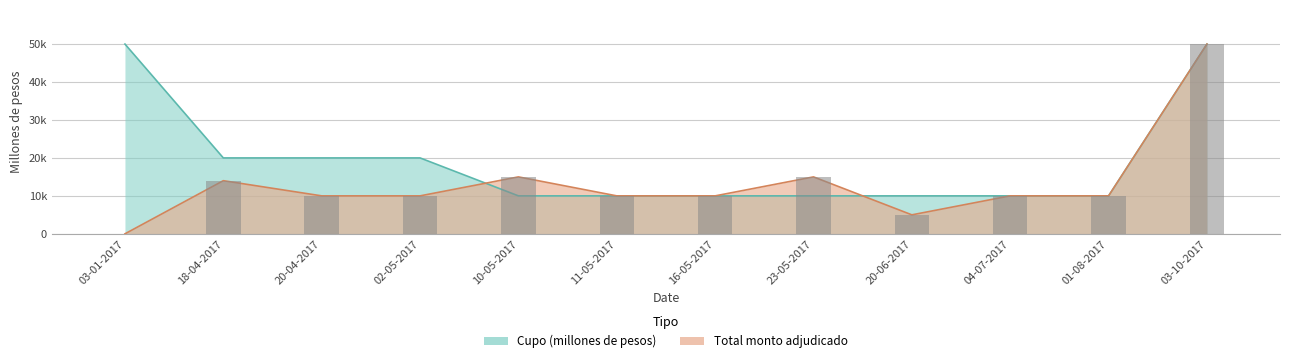

Reading left to right, what are all the values shown in this chart?

Cupo (millones de pesos): 03-01-2017=50000	18-04-2017=20000	20-04-2017=20000	02-05-2017=20000	10-05-2017=10000	11-05-2017=10000	16-05-2017=10000	23-05-2017=10000	20-06-2017=10000	04-07-2017=10000	01-08-2017=10000	03-10-2017=50000
Total monto adjudicado (millones de pesos): 03-01-2017=0	18-04-2017=14000	20-04-2017=10000	02-05-2017=10000	10-05-2017=15000	11-05-2017=10000	16-05-2017=10000	23-05-2017=15000	20-06-2017=5000	04-07-2017=10000	01-08-2017=10000	03-10-2017=50000